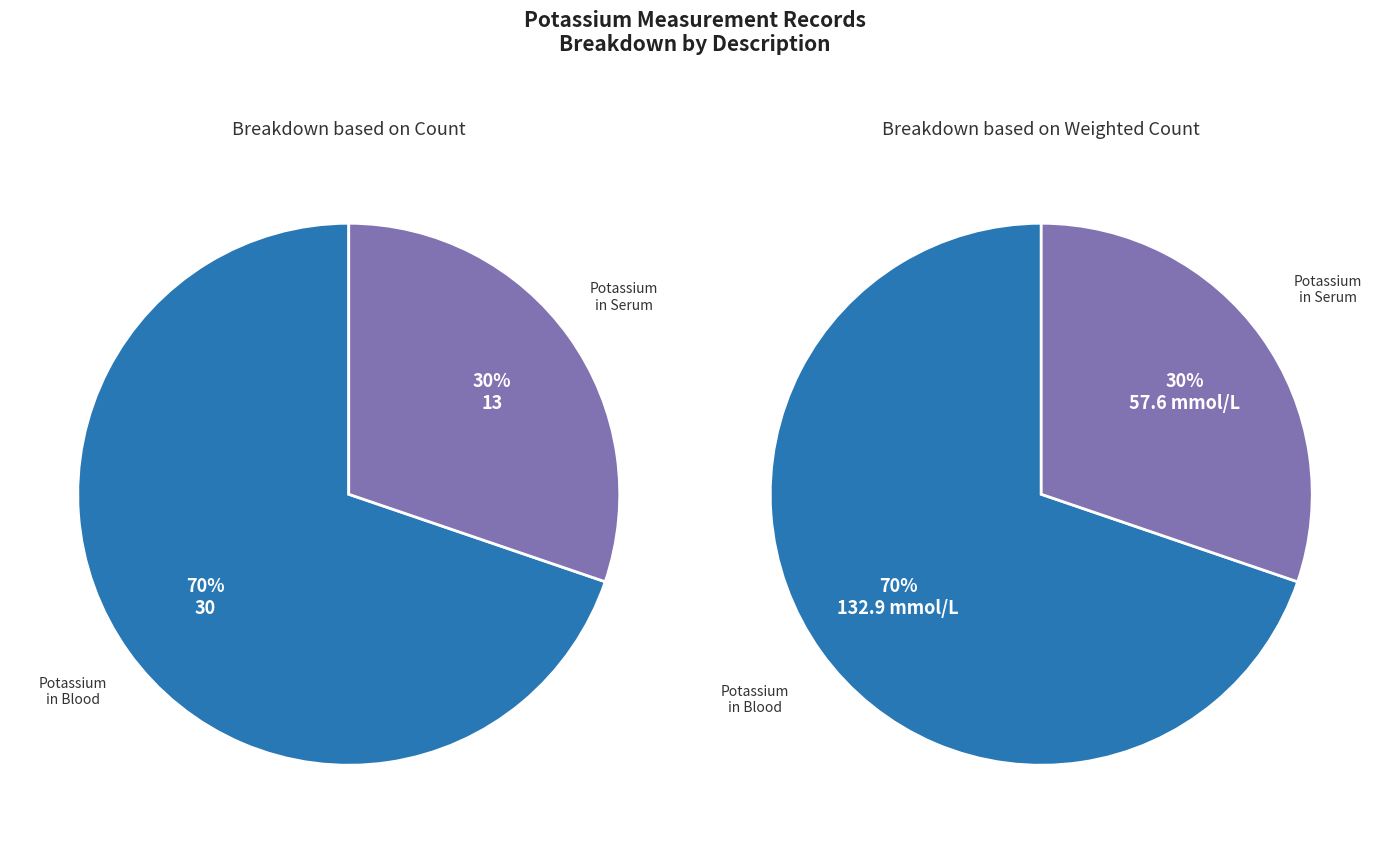

Does 23 represent more than half of the total?

No